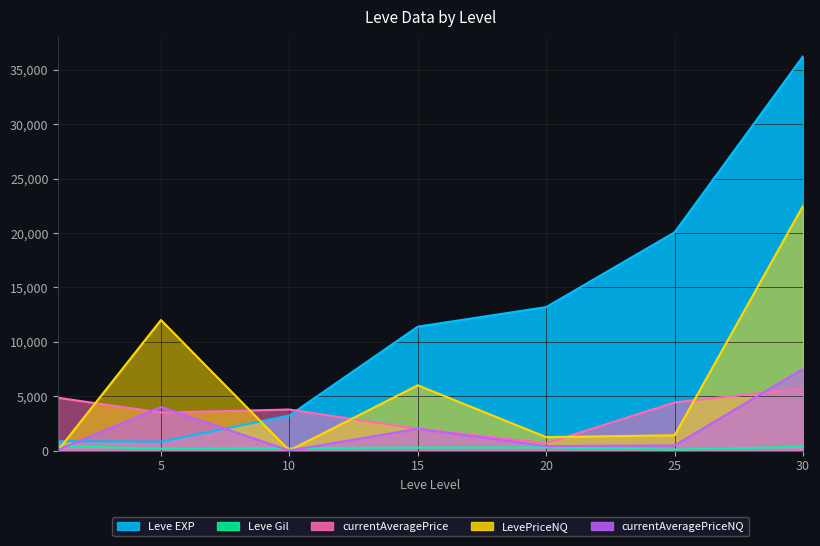

At 10, list the series in order from largest to smallest.

currentAveragePrice, Leve EXP, Leve Gil, LevePriceNQ, currentAveragePriceNQ